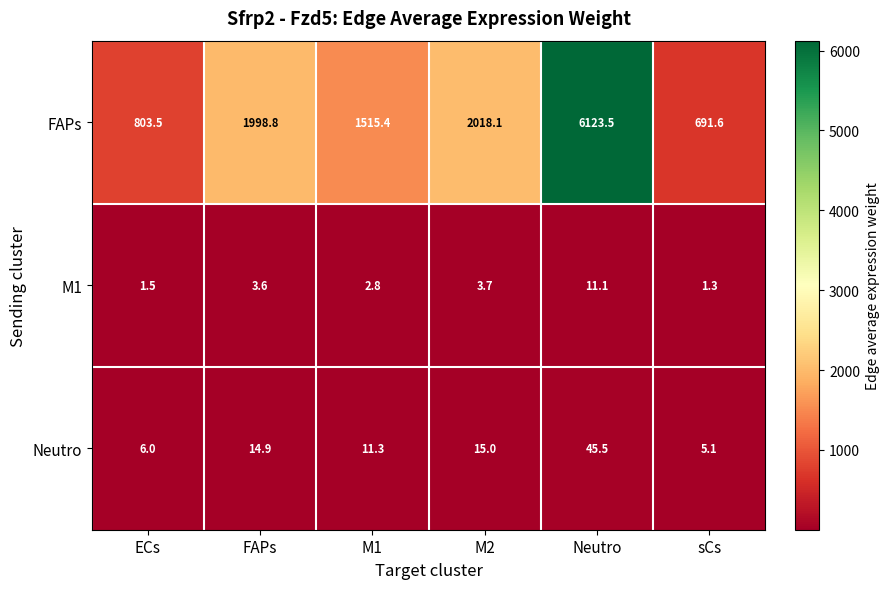

Is it true that M1 equals 2.8 at M1?

True